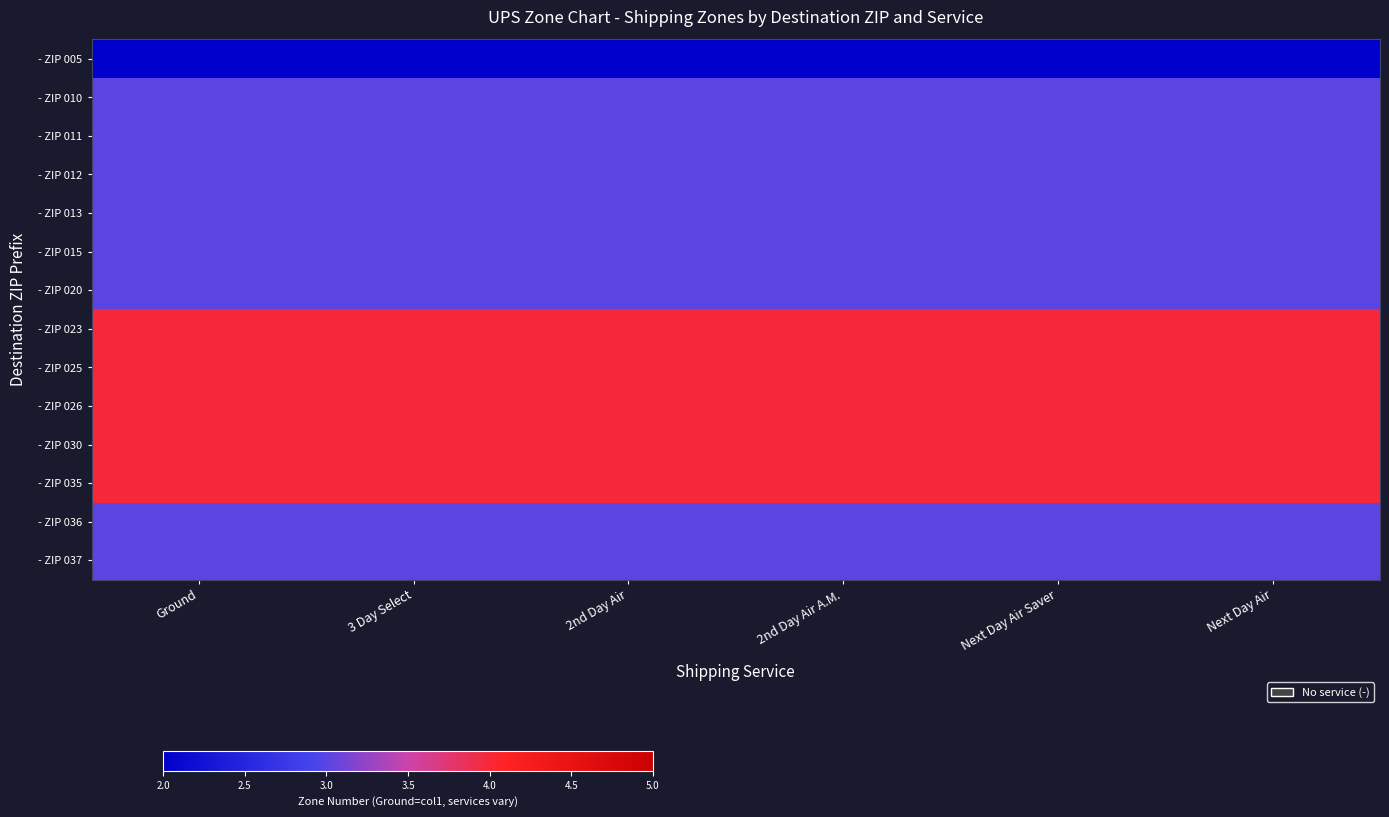

Which has a higher value, 2nd Day Air A.M. or Next Day Air Saver?

2nd Day Air A.M.